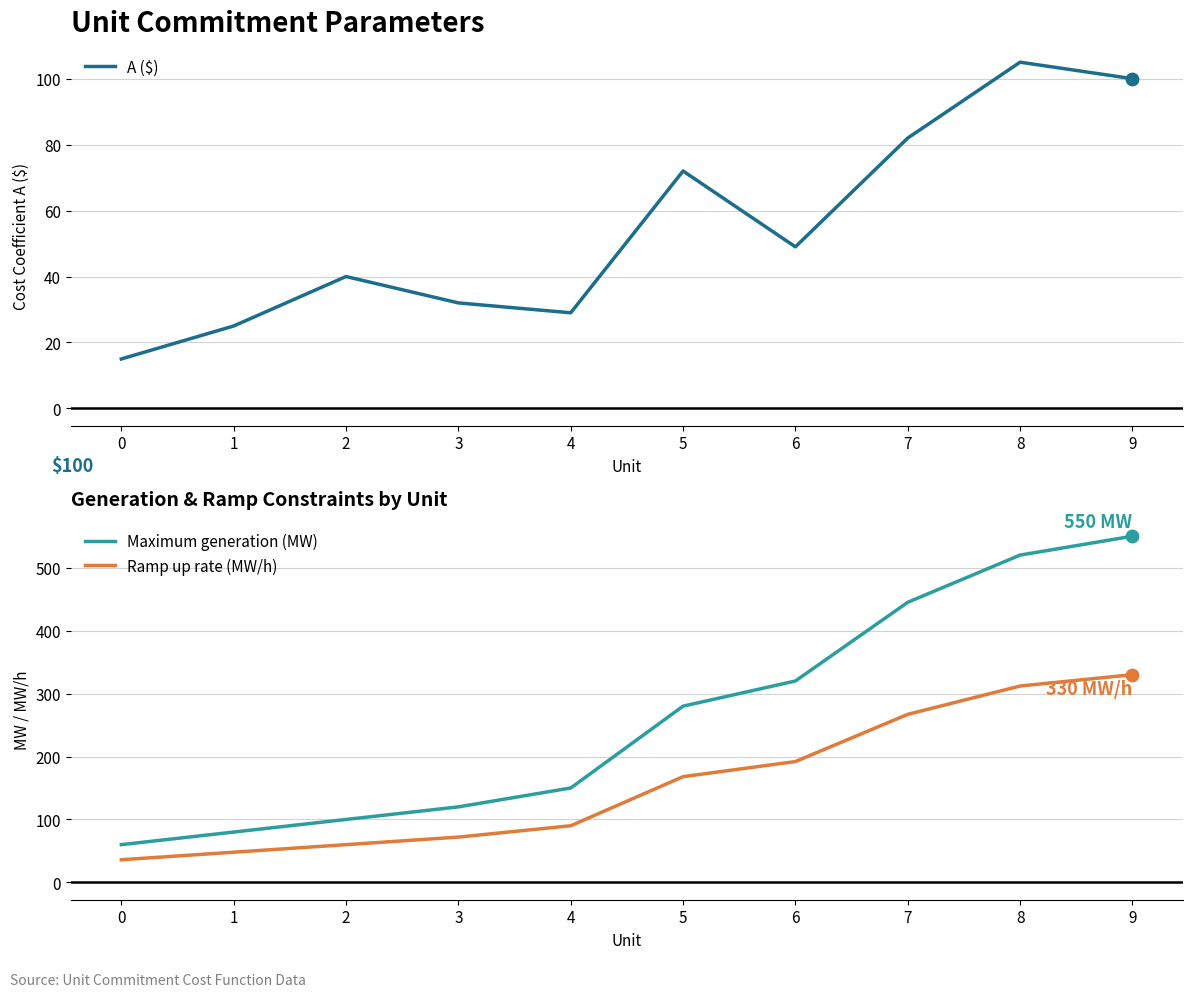

Is the value of Maximum generation (MW) at 0 greater than the value of Ramp up rate (MW/h) at 0?

Yes